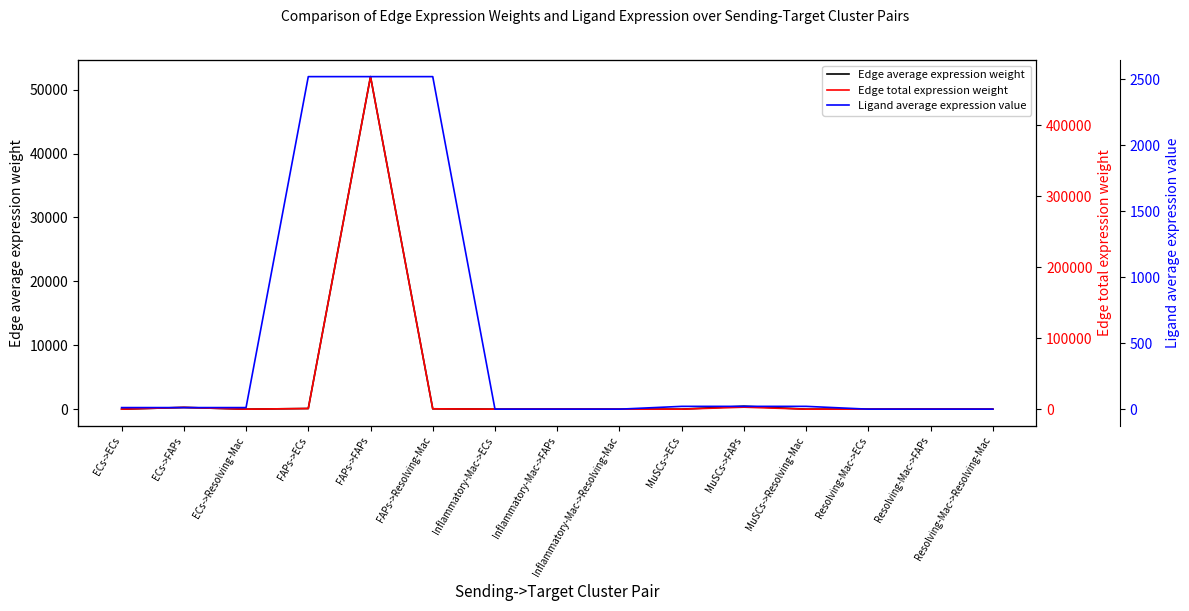

What is the difference between the Edge average expression weight values at MuSCs->ECs and ECs->FAPs?

270.5